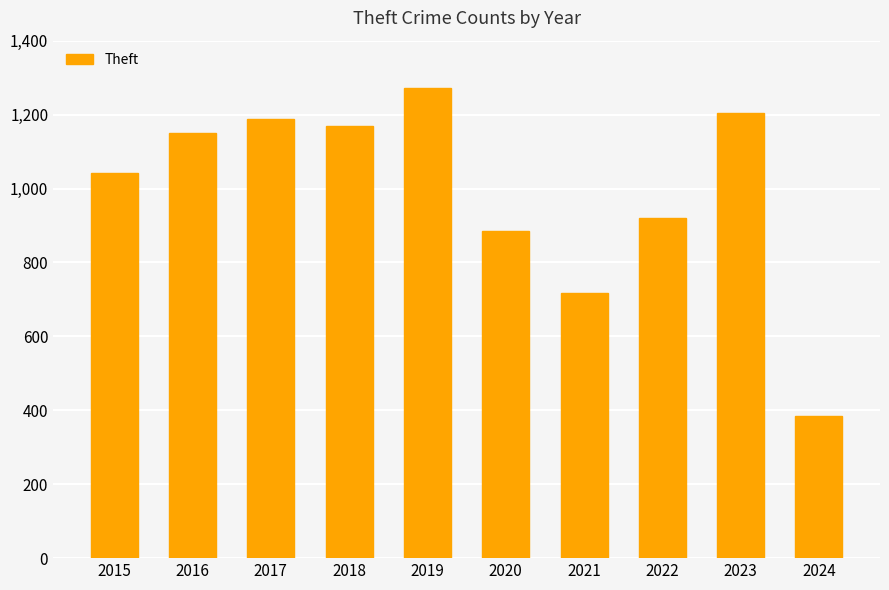

How many data points are less than 1151?

5